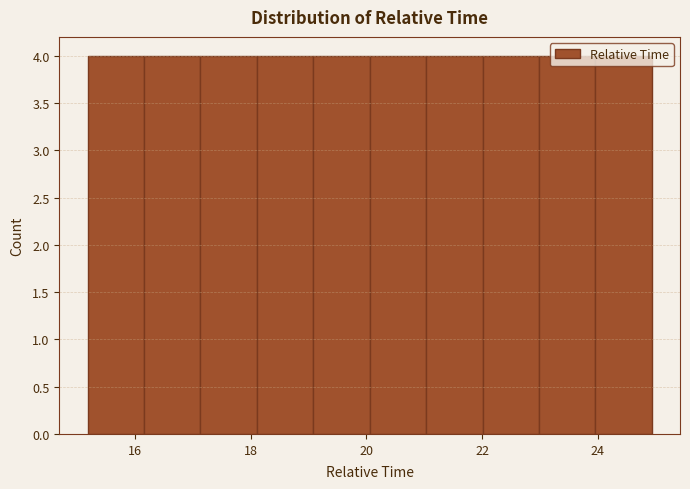

How tall is the bar that spans 24.0 to 25.0 on the x-axis? Neither the bar edges nor the heights are printed on the chart, so give them approximately, as read against the axes.

4